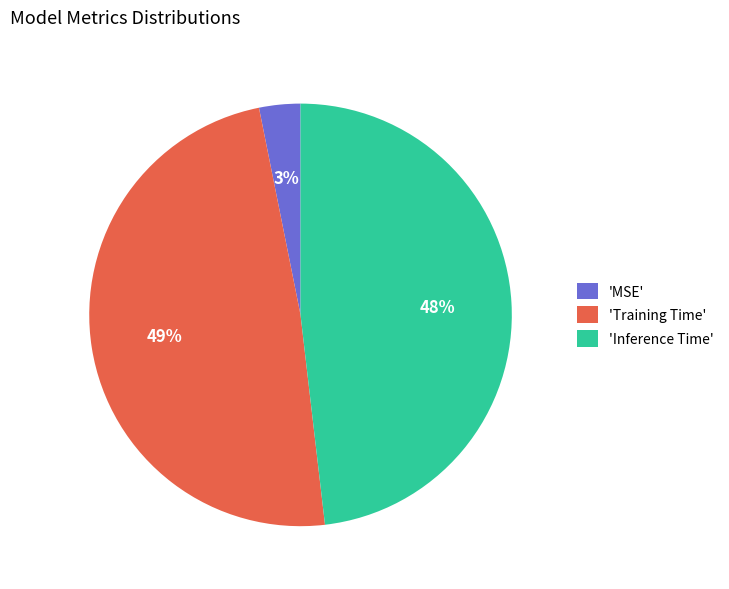

To the nearest percent, what percentage of the pie is 'Training Time'?

49%